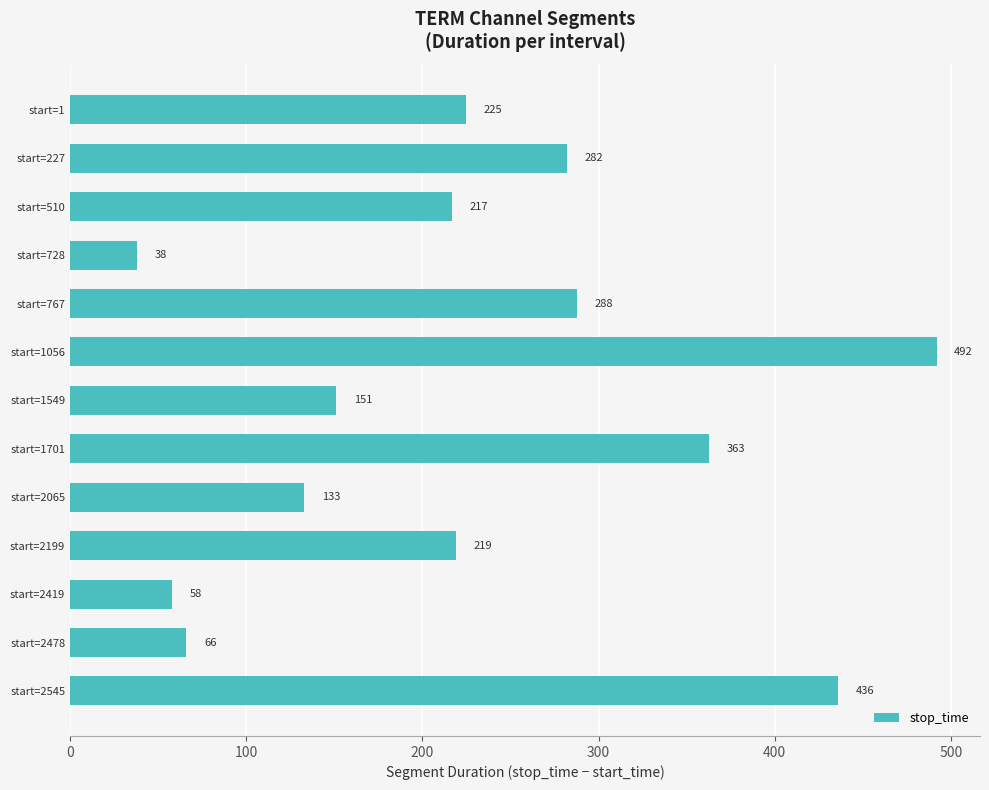

Reading top to bottom, transcribe all the data shown in this chart.

start=1=225	start=227=282	start=510=217	start=728=38	start=767=288	start=1056=492	start=1549=151	start=1701=363	start=2065=133	start=2199=219	start=2419=58	start=2478=66	start=2545=436